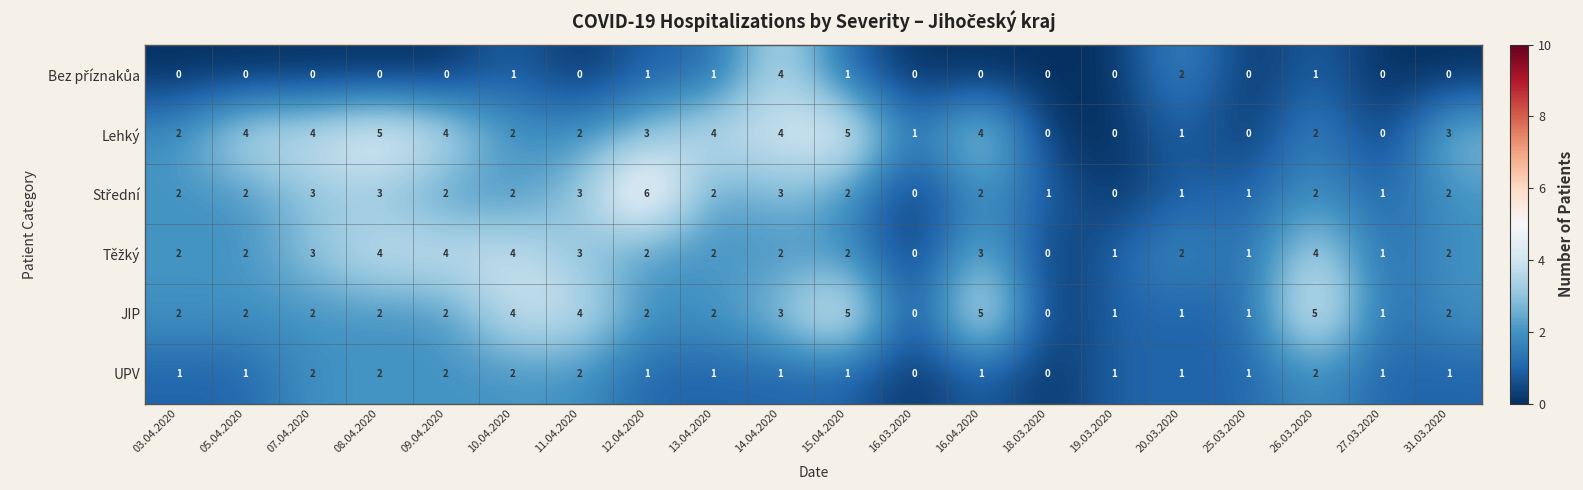

True or false: Lehký has a value of 1 at 11.04.2020.

False